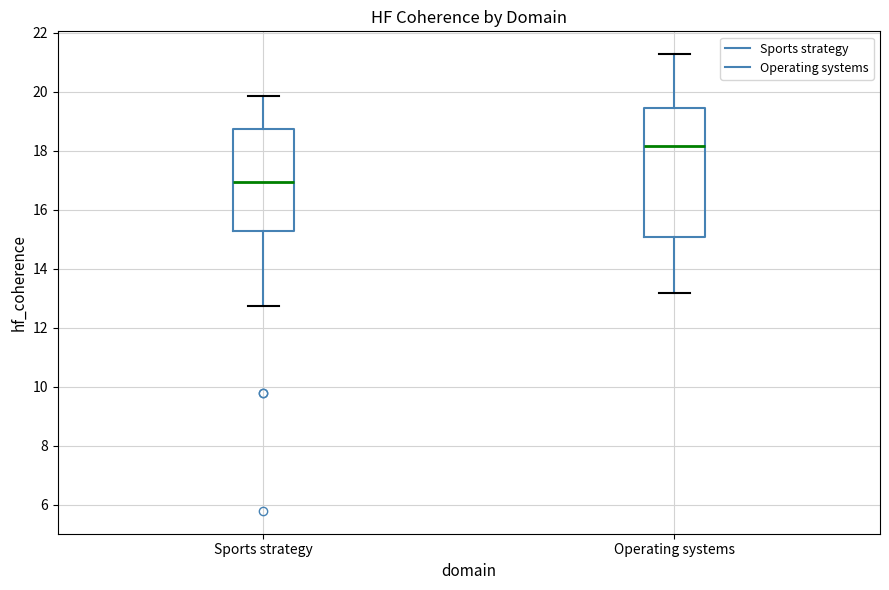

Where is the upper edge of the box for Operating systems on the y-axis? The values are not printed on the chart, so give them approximately, as read against the axis.

19.4